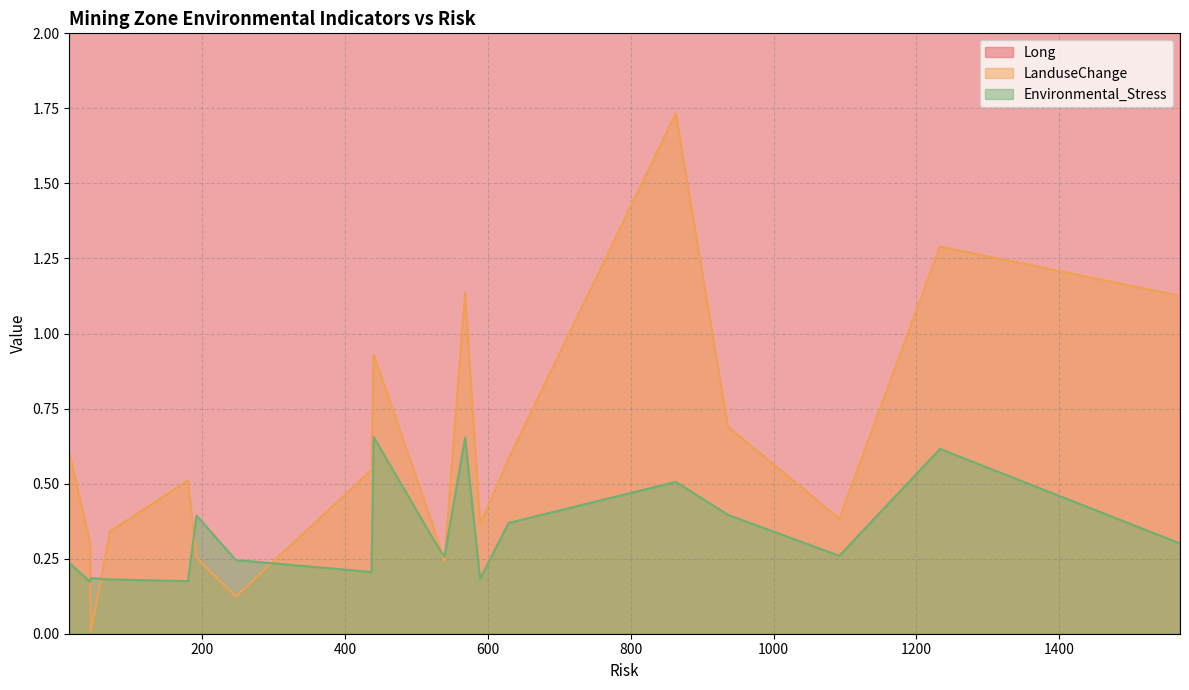

How many times do LanduseChange and Environmental_Stress cross each other?

6